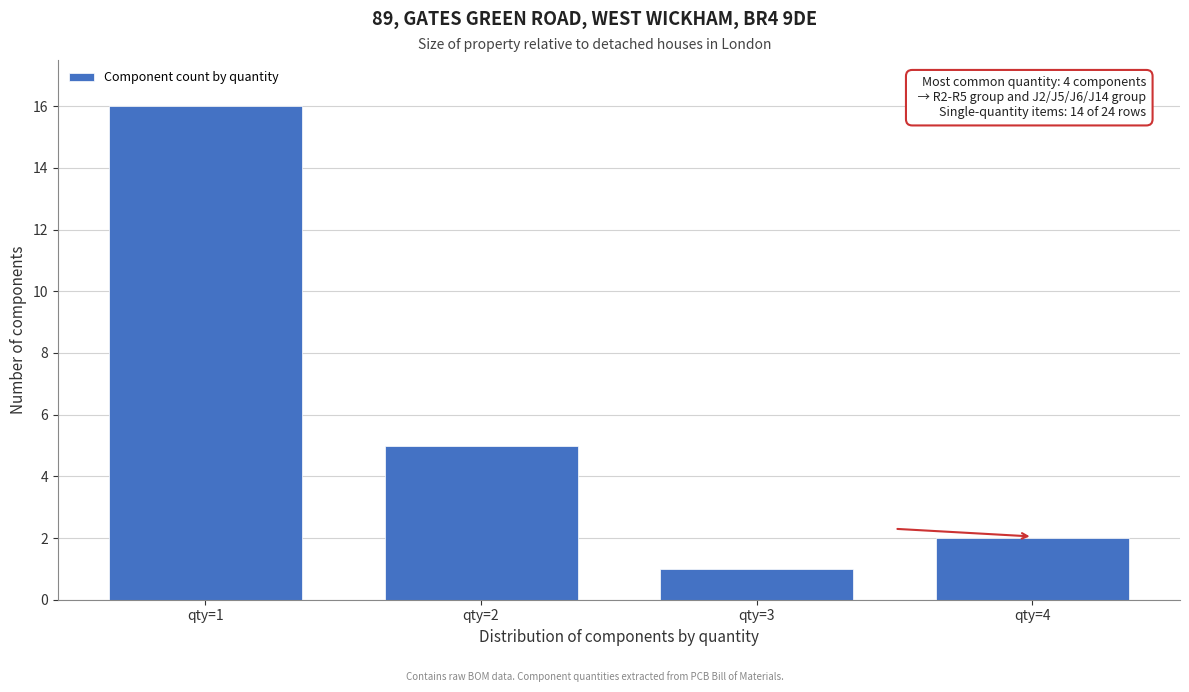

Reading left to right, what are all the values shown in this chart?

qty=1=16	qty=2=5	qty=3=1	qty=4=2